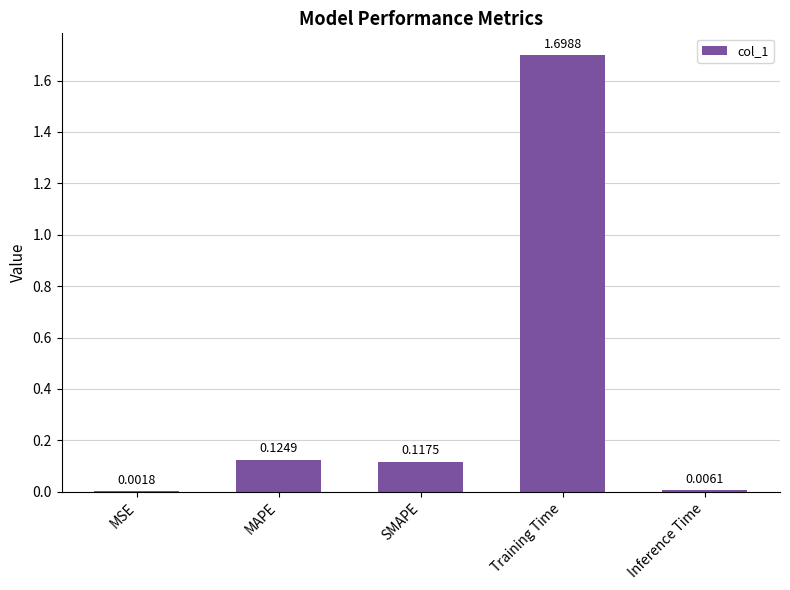

Which label corresponds to the largest value in the chart?

Training Time